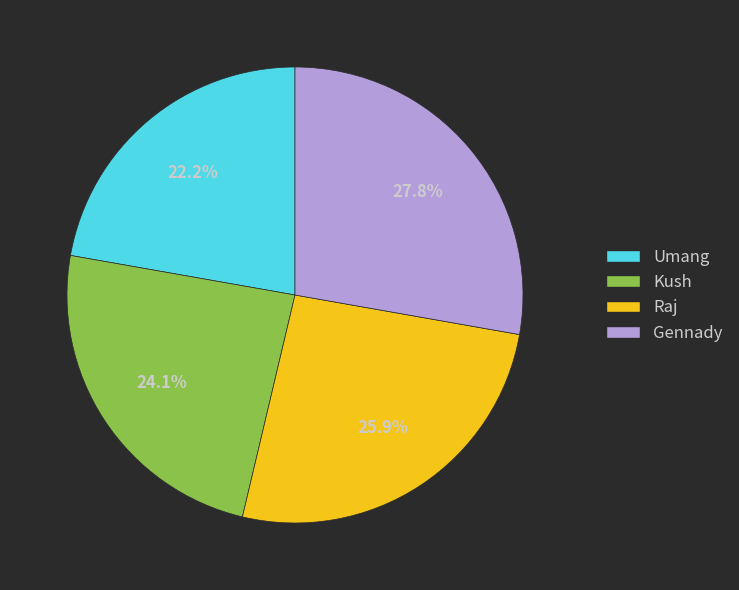

How many slices are in this pie chart?

4